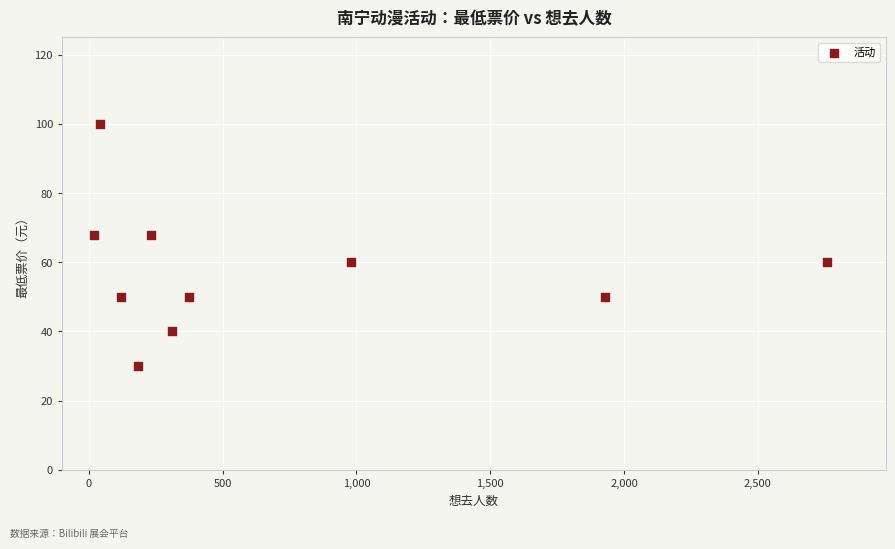

What is the range of Y values (max minus min)?

70